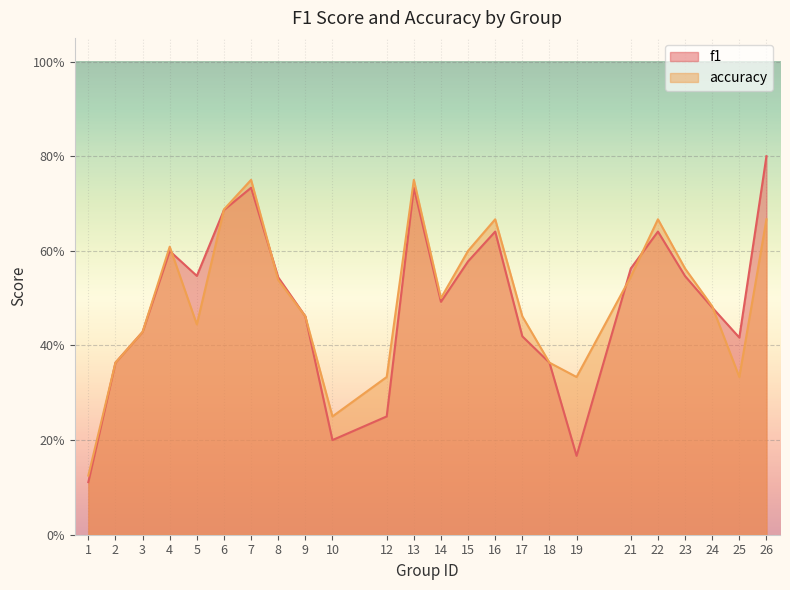

At which category is the sum across all series the highest?

7